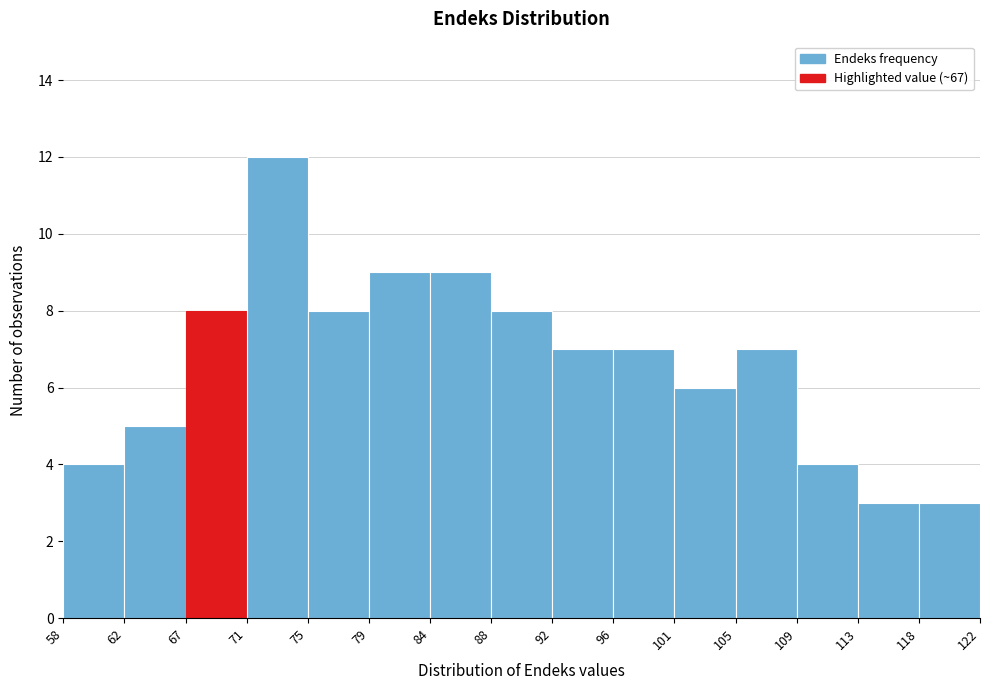

Reading left to right, transcribe this chart: for each bar, give the range it covers on the x-axis and its height. The values are not printed on the chart, so give them approximately, as read against the axis.

58 to 62: 4
62 to 67: 5
67 to 71: 8
71 to 75: 12
75 to 79: 8
79 to 84: 9
84 to 88: 9
88 to 92: 8
92 to 96: 7
96 to 101: 7
101 to 105: 6
105 to 109: 7
109 to 113: 4
113 to 118: 3
118 to 122: 3